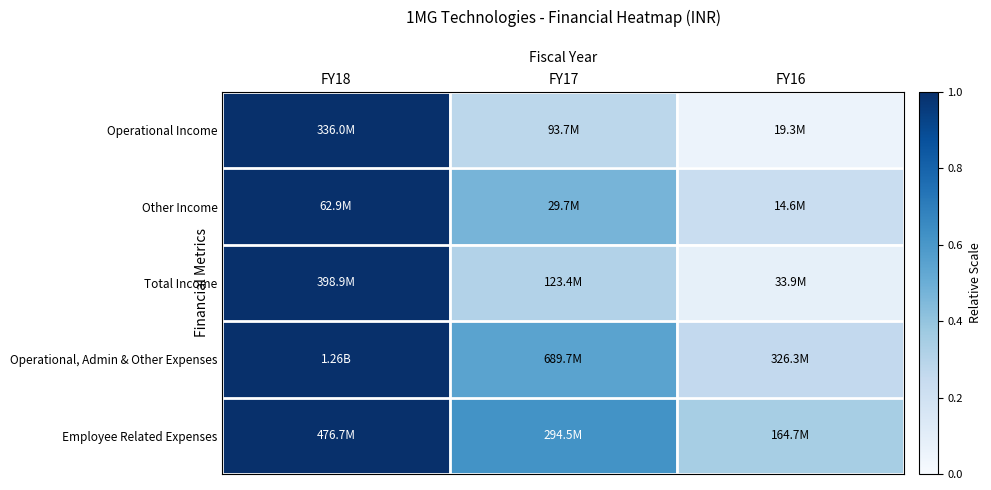

At which category is the sum across all series the highest?

FY18